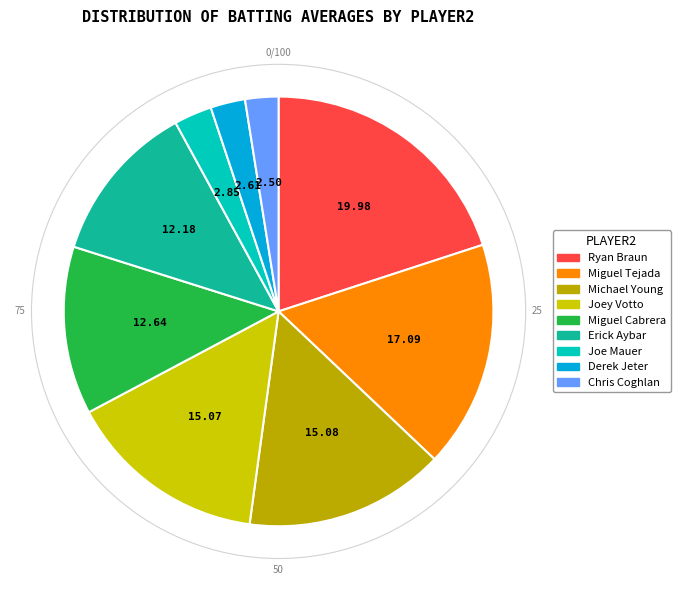

Do Michael Young and Miguel Tejada together represent more than half of the pie?

No